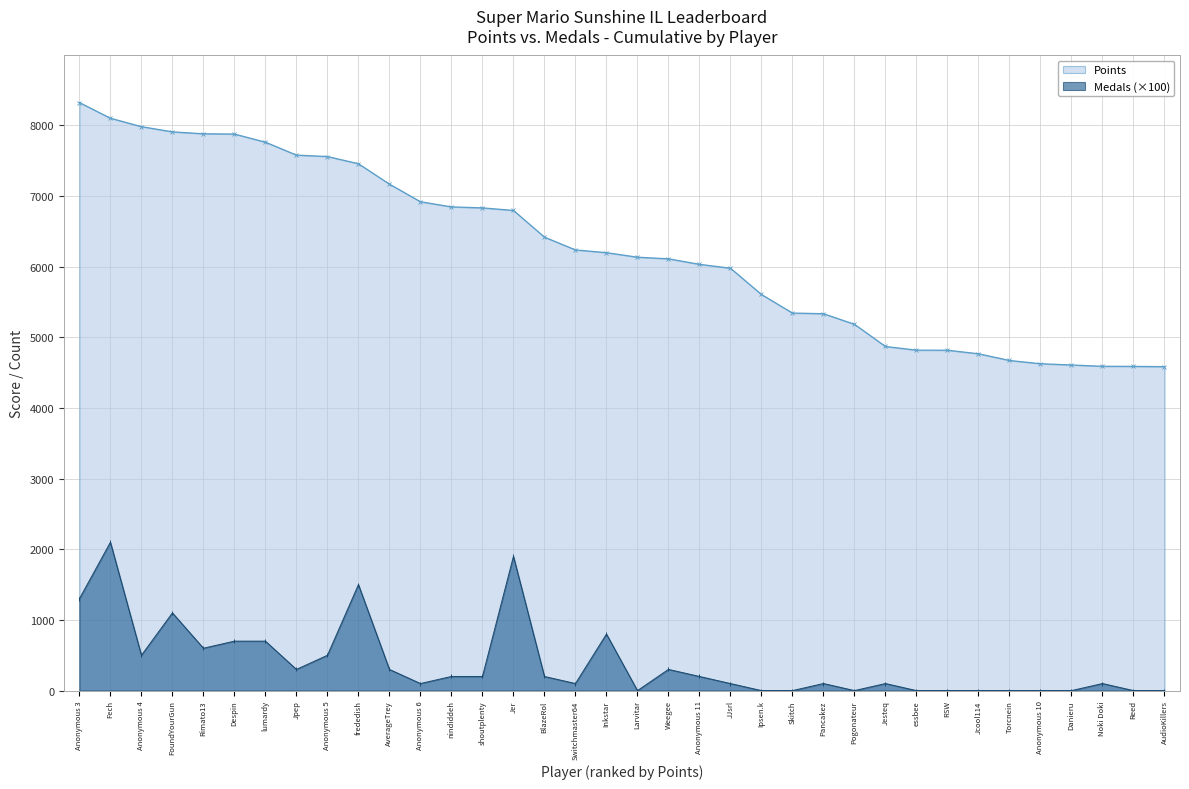

True or false: Medals and Points intersect in this chart.

False